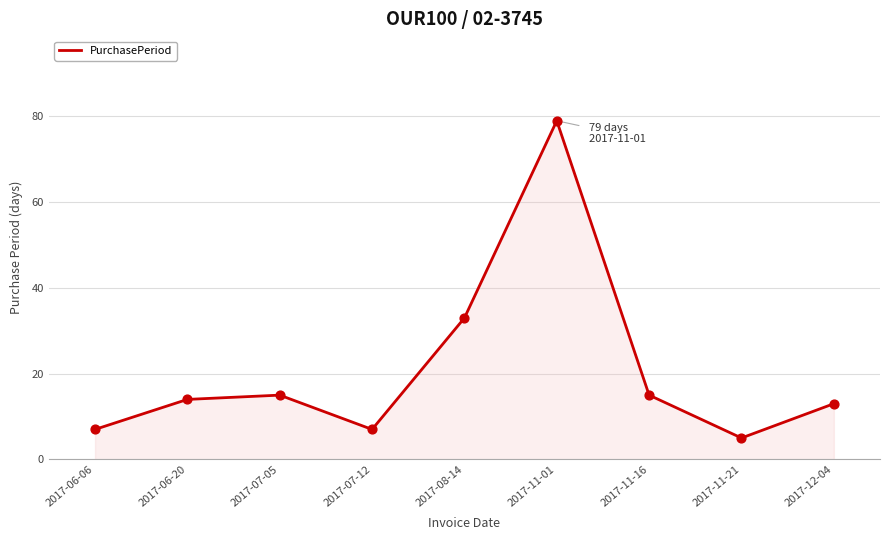

Between 2017-08-14 and 2017-11-21, which is larger?

2017-08-14